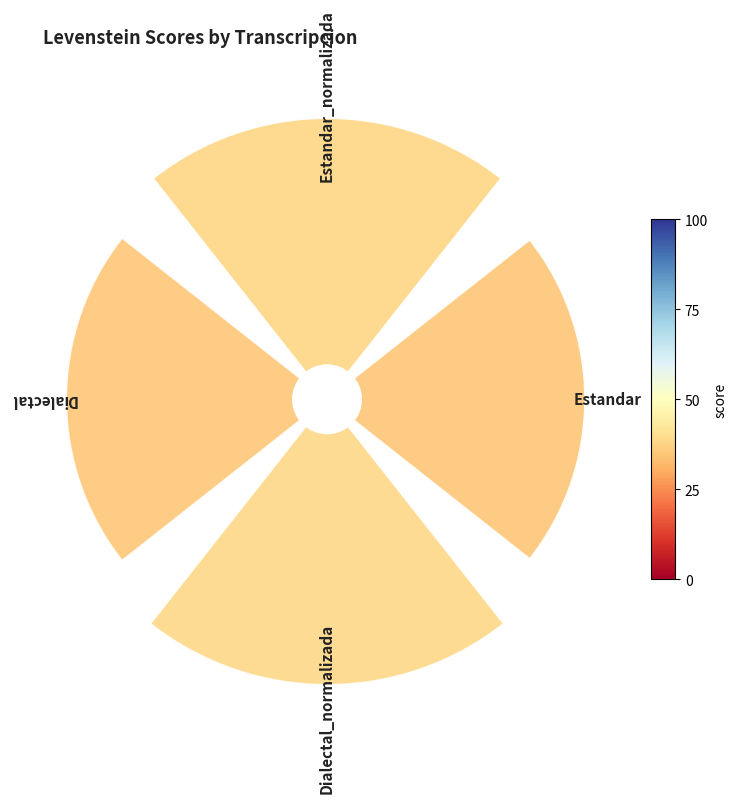

True or false: Dialectal_normalizada accounts for 38% of the total.

False